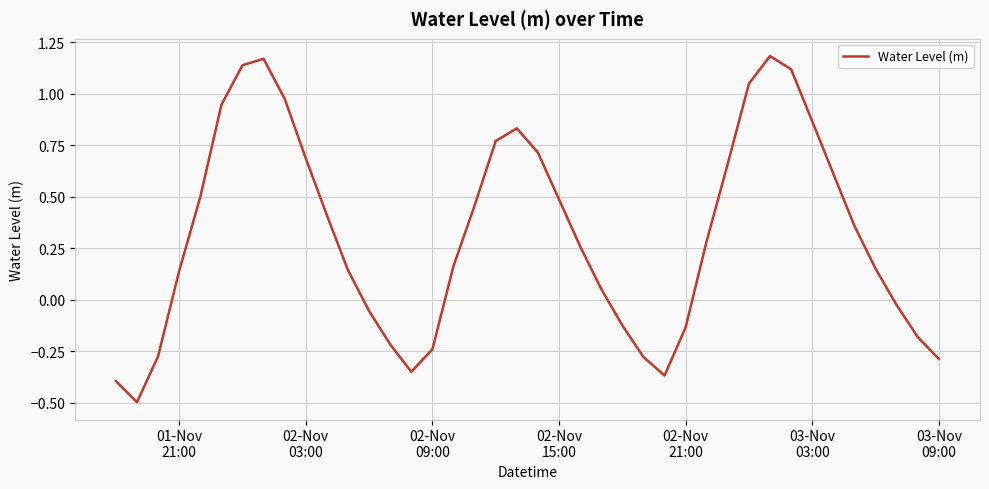

What is the difference between the maximum and minimum values?

1.7